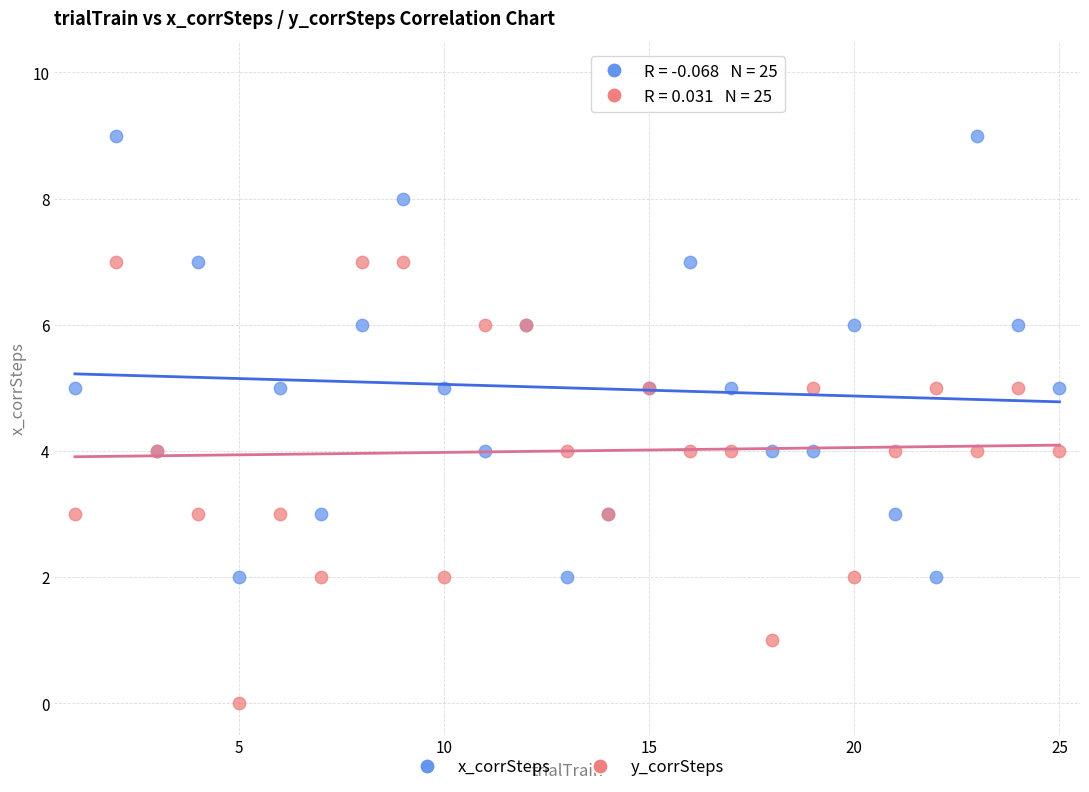

What is the X range (max minus min) for the scatter plot?

24